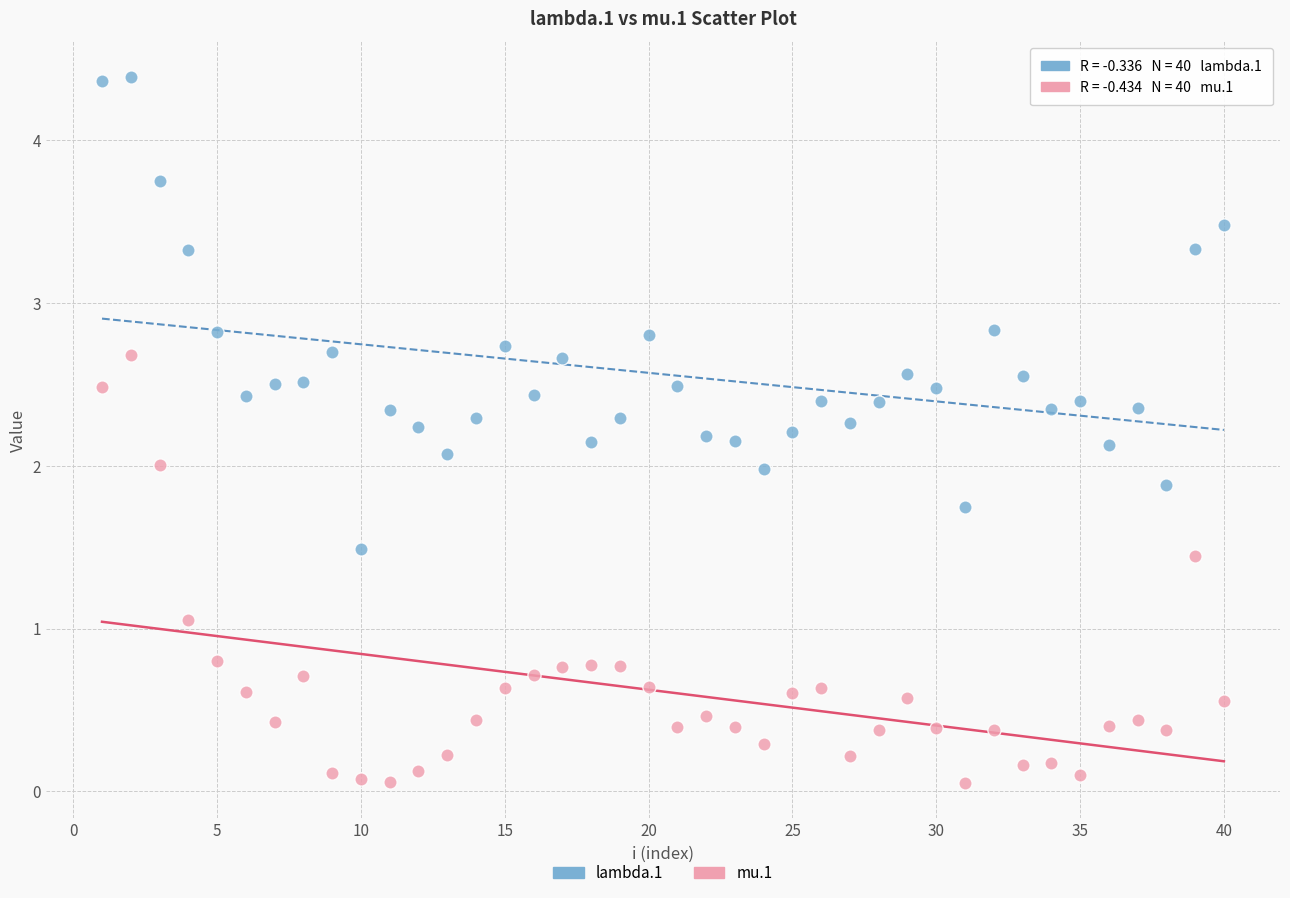

Which series reaches the maximum Y coordinate?

lambda.1